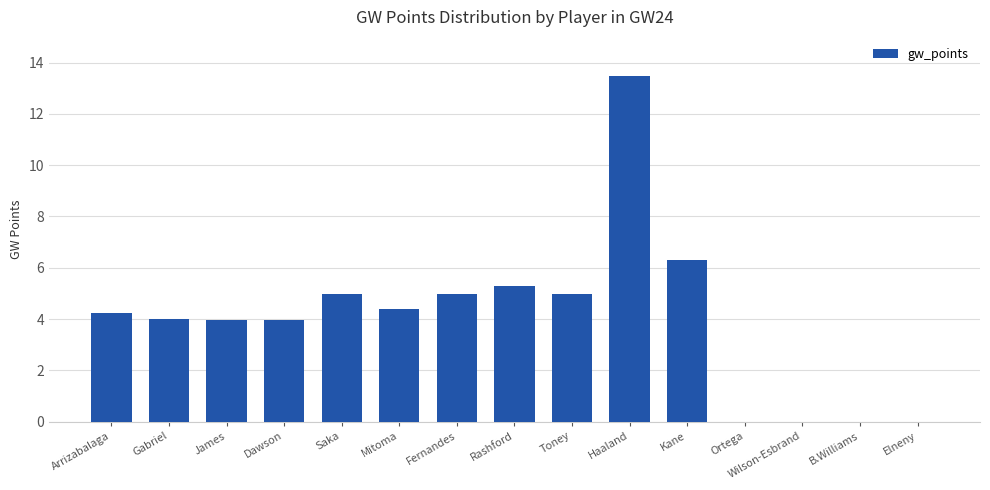

How many data points does each series have?

15